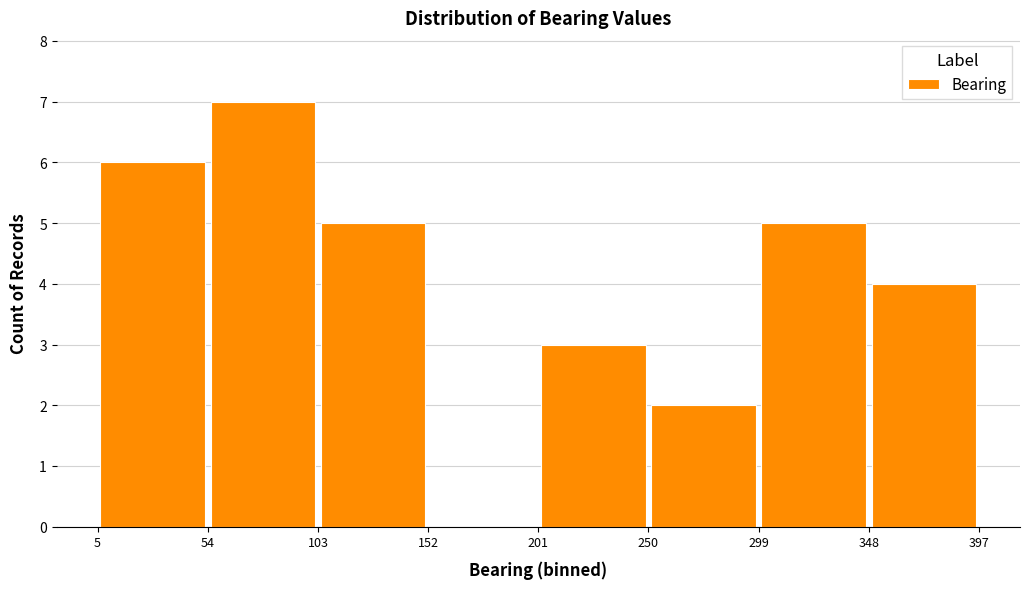

Reading left to right, transcribe this chart: for each bar, give the range it covers on the x-axis and its height. The values are not printed on the chart, so give them approximately, as read against the axis.

5 to 54: 6
54 to 103: 7
103 to 152: 5
152 to 201: 0
201 to 250: 3
250 to 299: 2
299 to 348: 5
348 to 397: 4